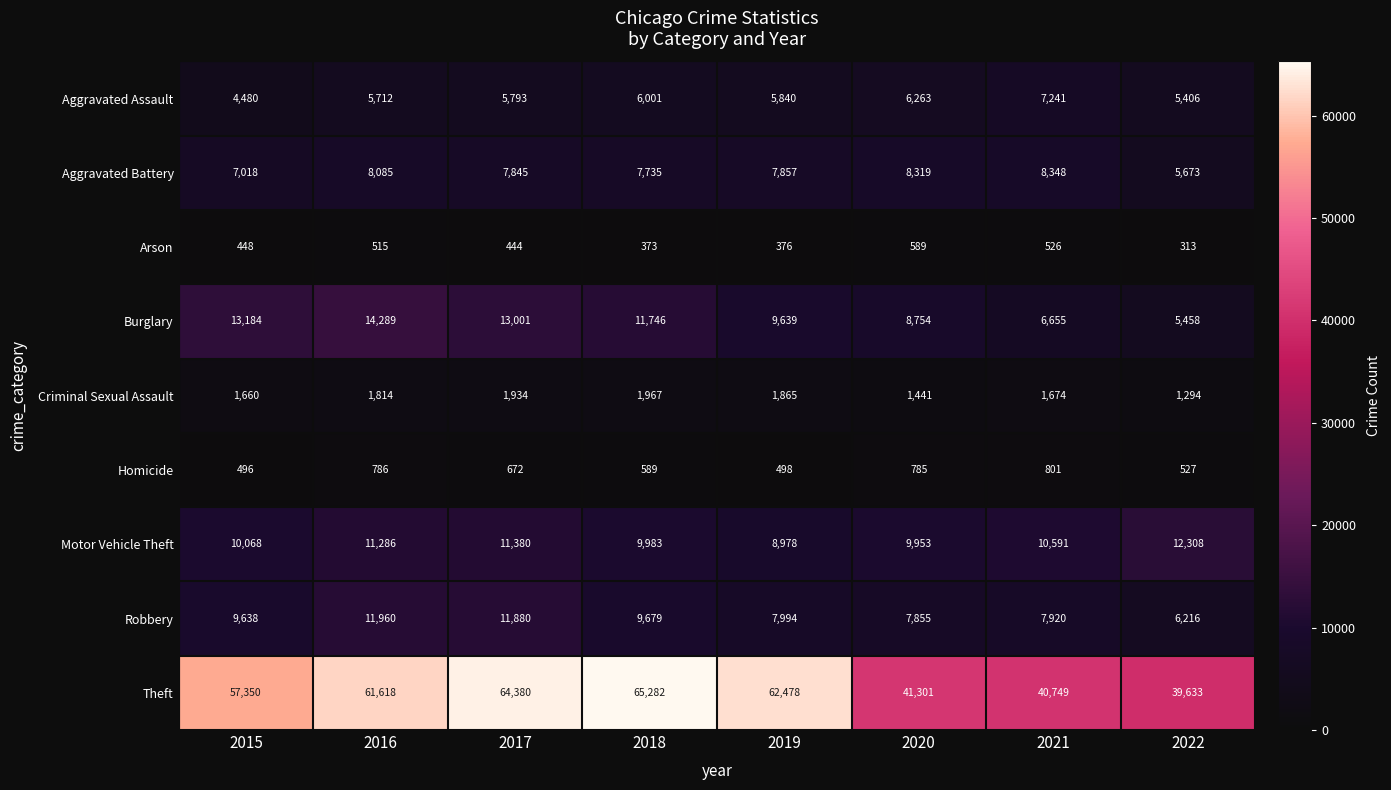

At which category is the sum across all series the highest?

2017